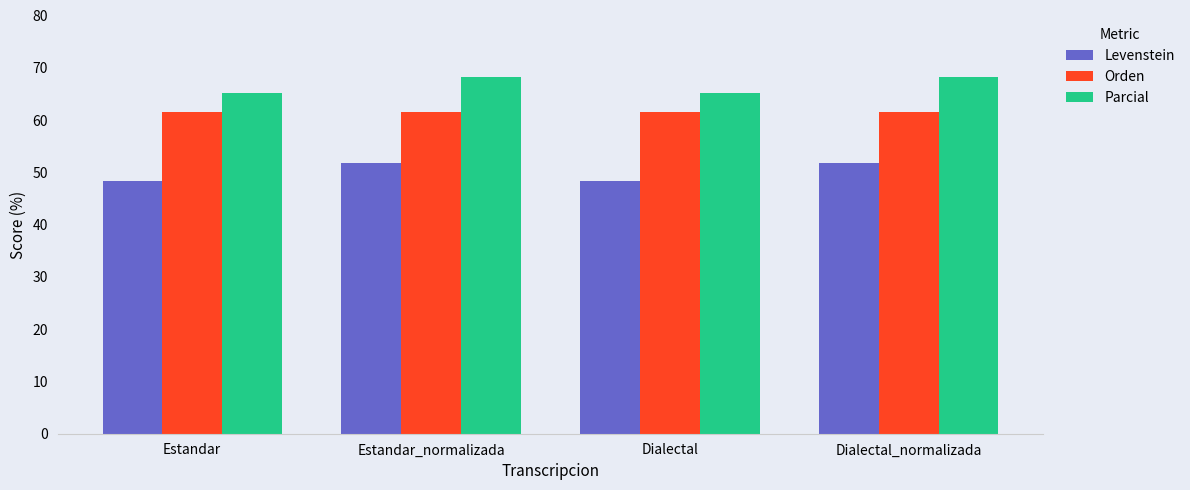

What is the smallest value displayed?

48.4